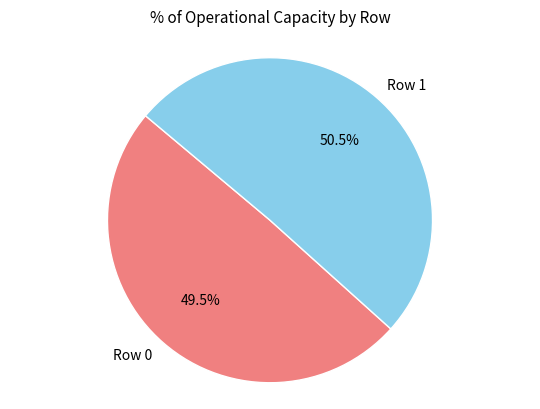

To the nearest percent, what is the combined percentage of Row 0 and Row 1?

100%